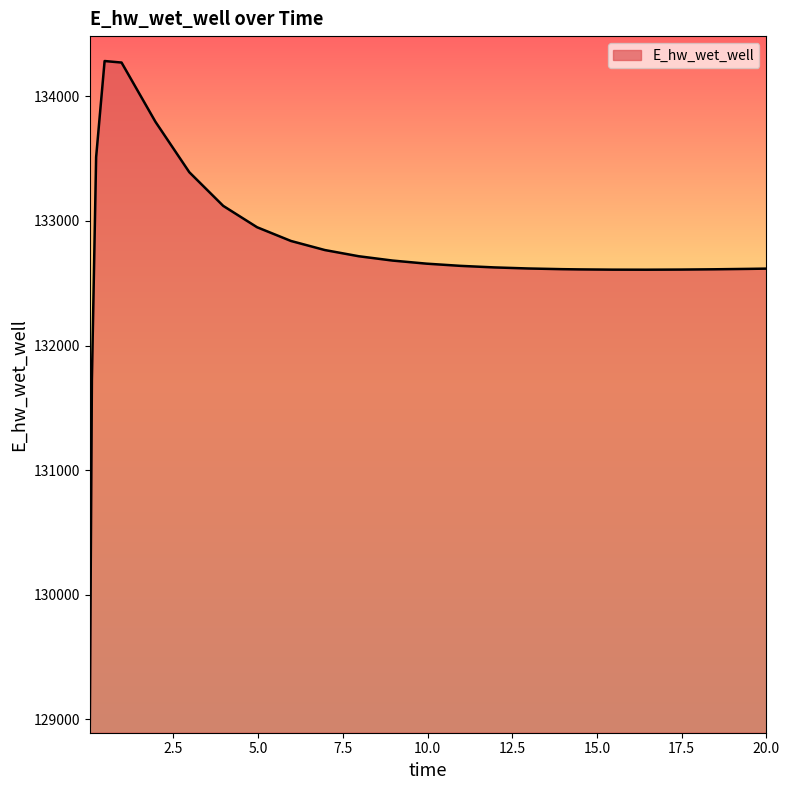

What is the greatest value displayed?

134283.3